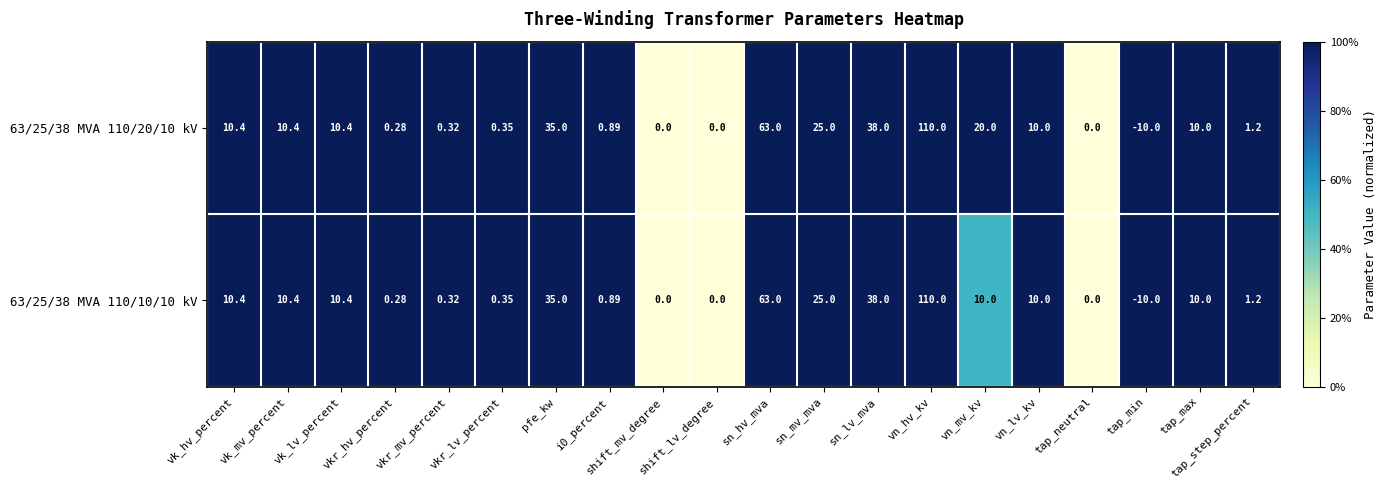

At which category does the chart reach its peak across all series?

vn_hv_kv